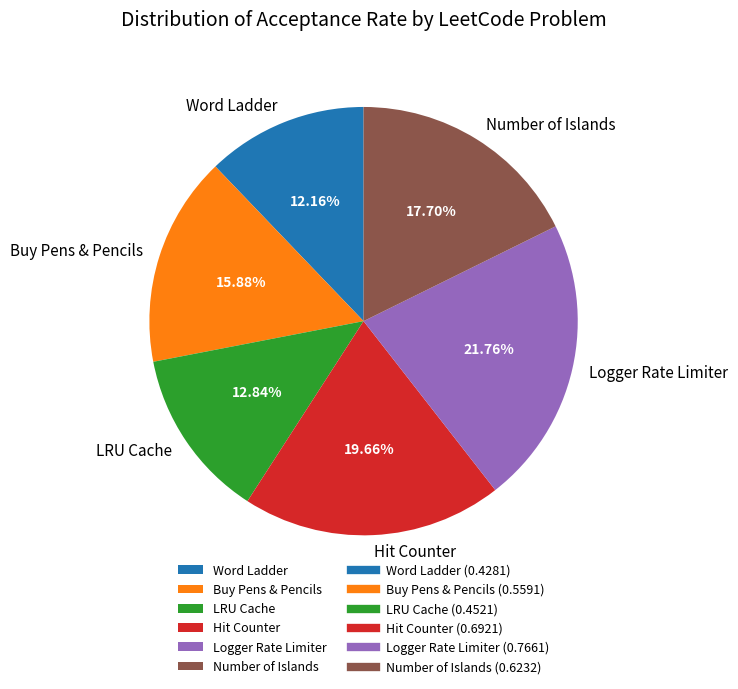

Rank the categories by value from highest to lowest.

Logger Rate Limiter, Hit Counter, Number of Islands, Buy Pens & Pencils, LRU Cache, Word Ladder